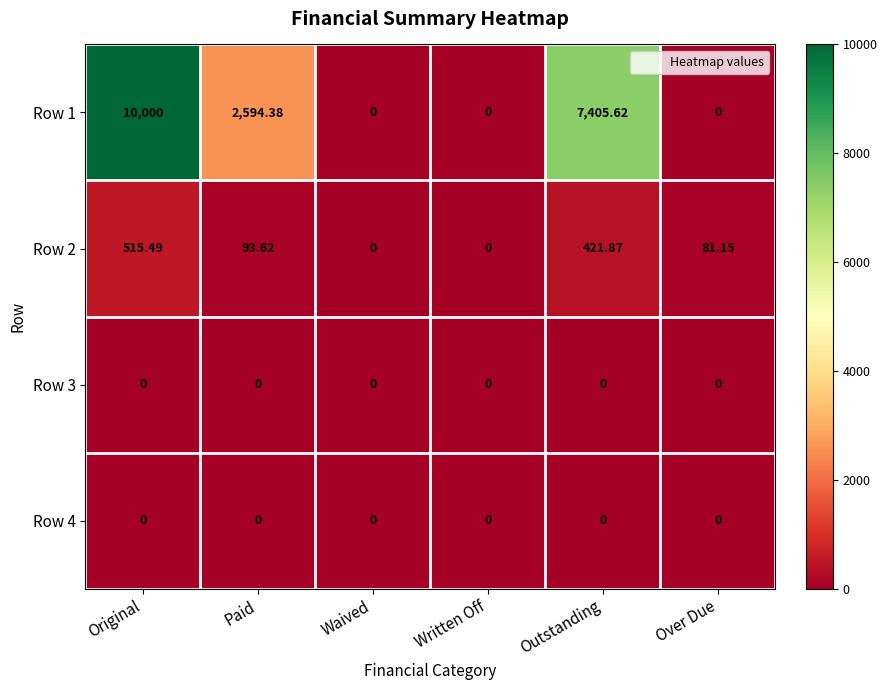

At how many categories does at least one series exceed 458?

3